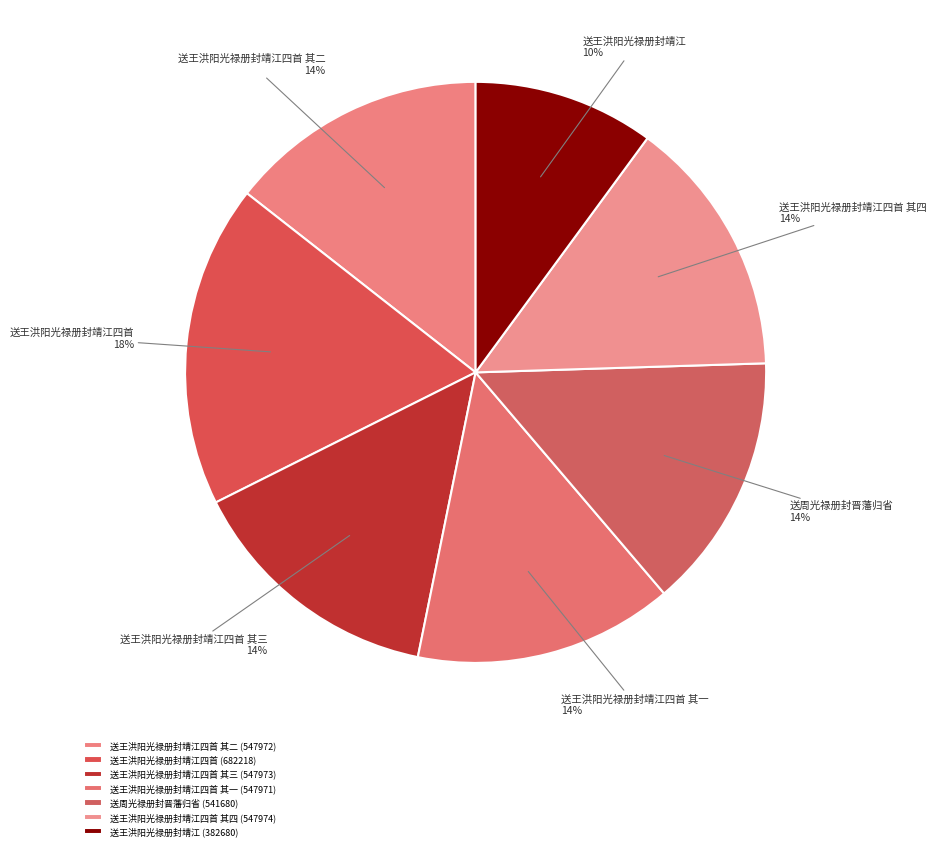

How many segments does this pie chart have?

7